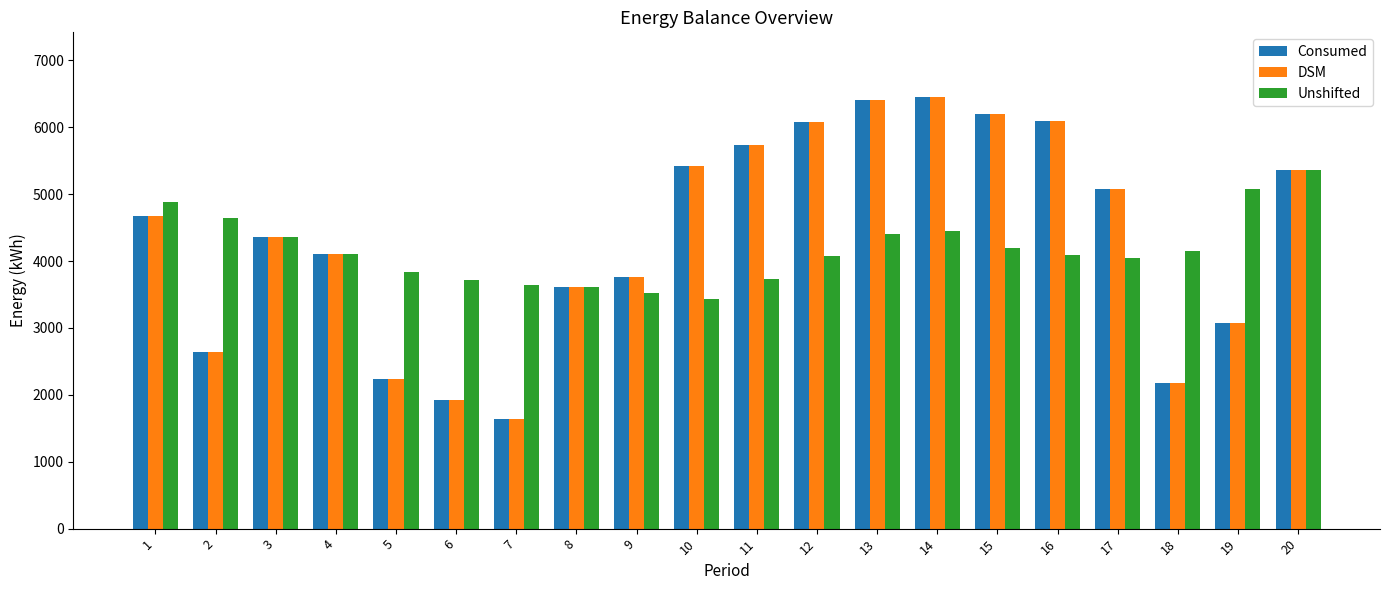

What is the value of the Consumed bar at the 1st from the left?

4667.3